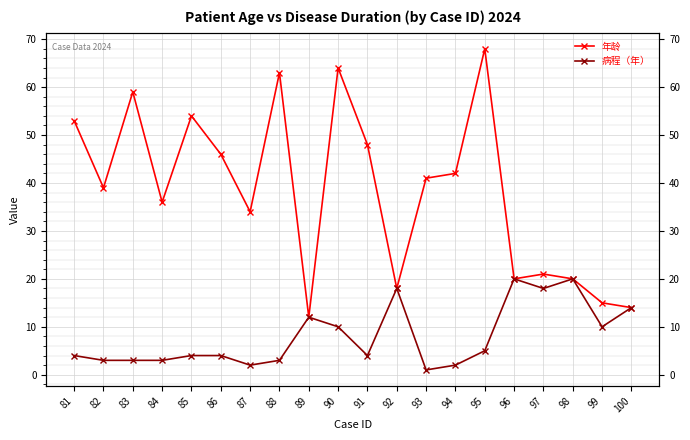

How many interior local peaks does the 年龄 series have?

6